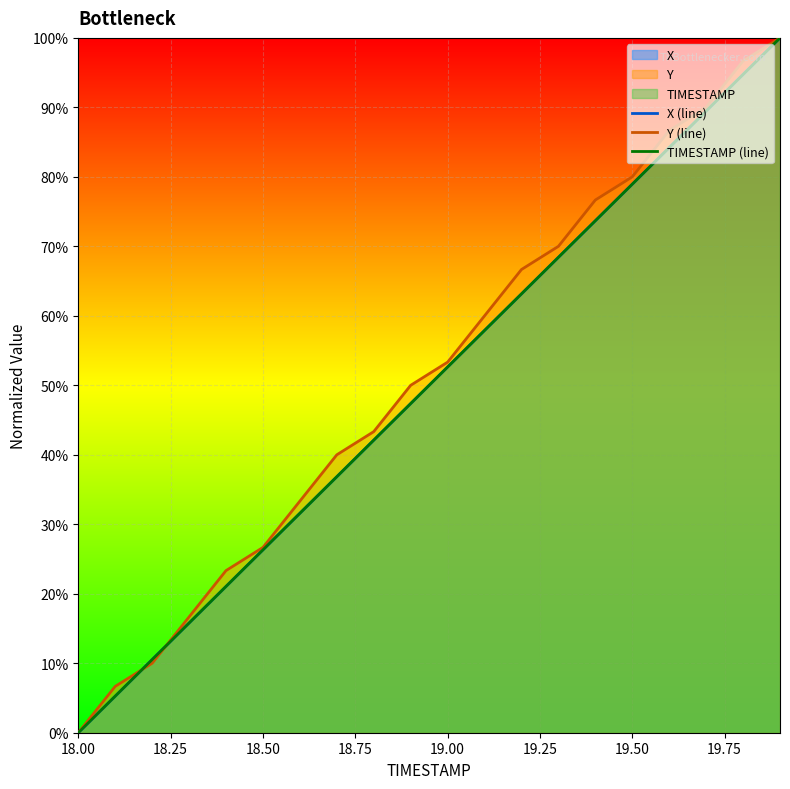

What is the average value of the Y (line) series?

0.5